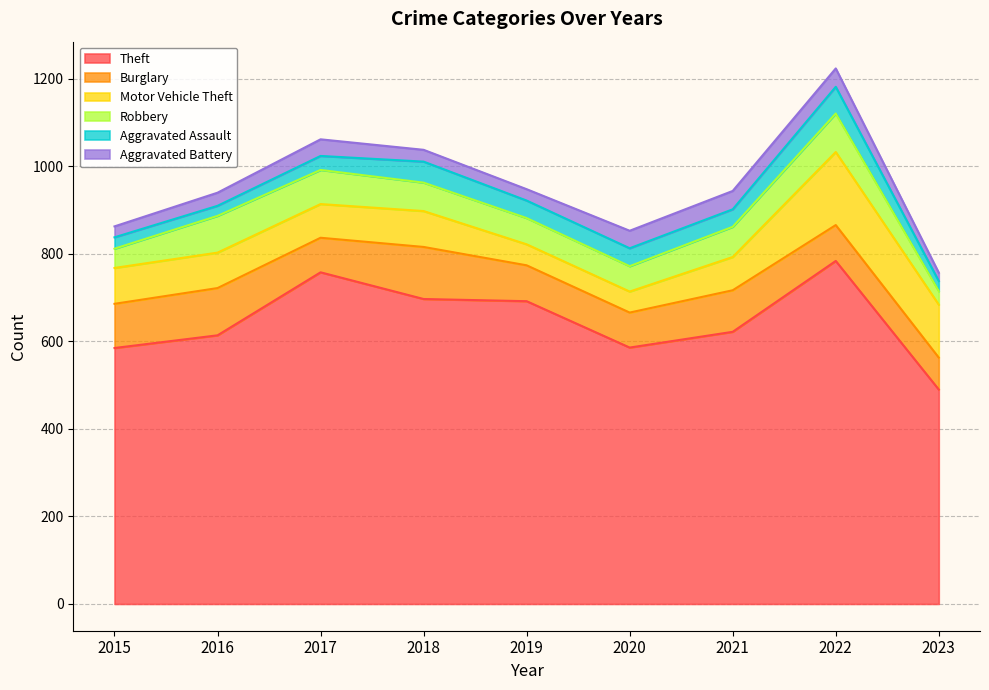

True or false: Motor Vehicle Theft and Aggravated Assault intersect in this chart.

False